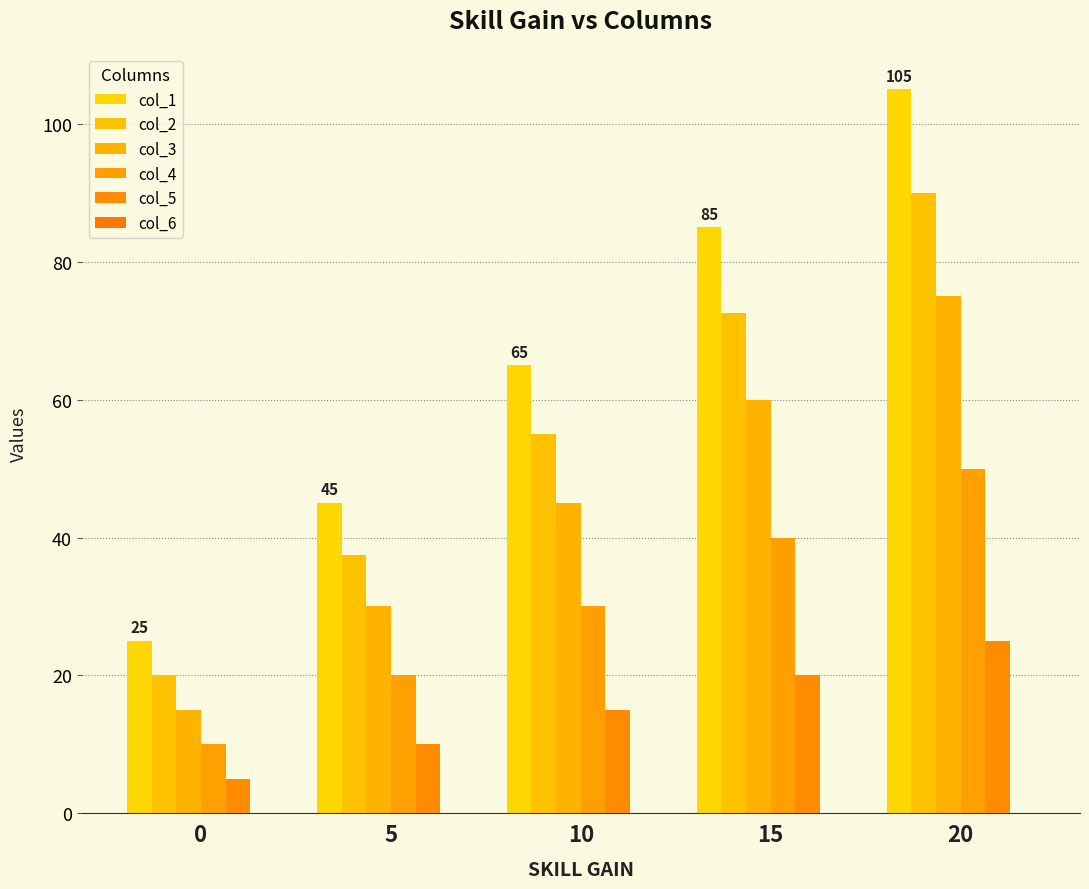

Rank the series at 10 from lowest to highest value.

col_5, col_4, col_3, col_2, col_1